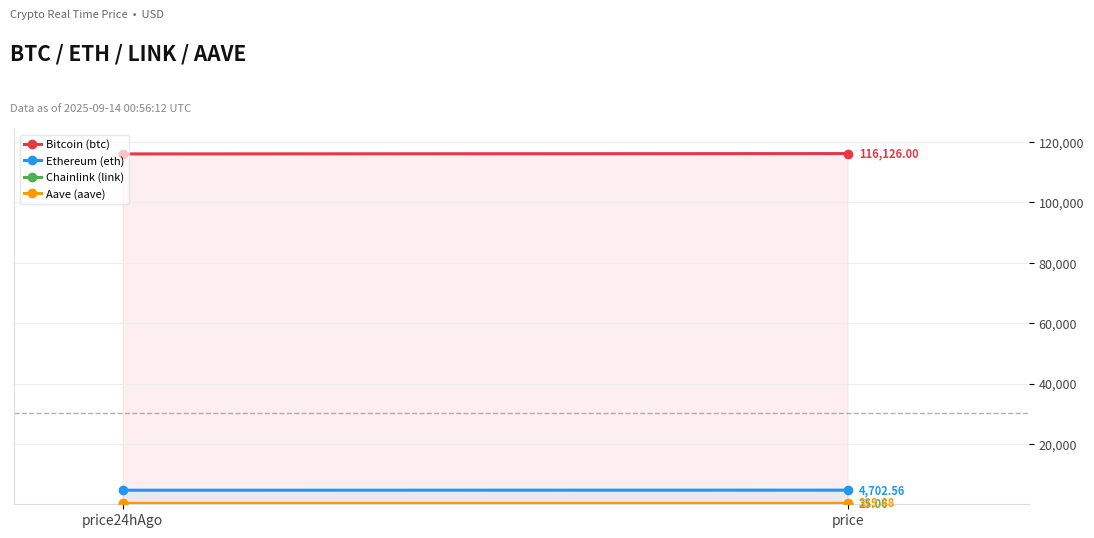

Which category has the lowest value in the Bitcoin (btc) series?

price24hAgo